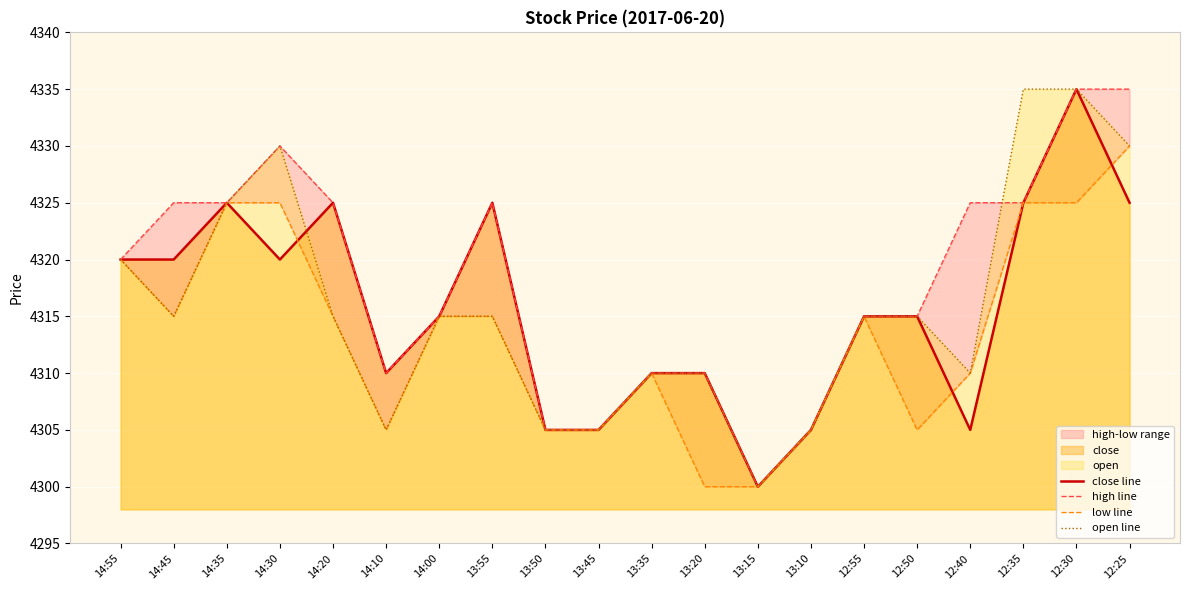

Is it true that close line equals 4310 at 14:10?

True